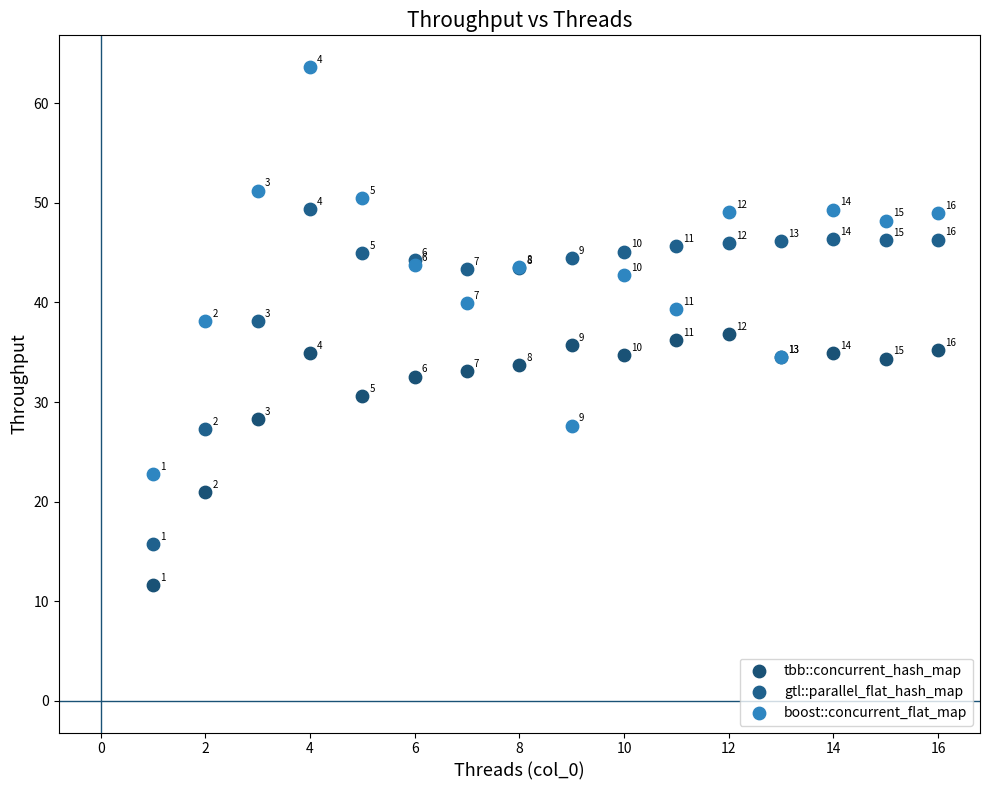

What are all the series names shown in the legend?

tbb::concurrent_hash_map, gtl::parallel_flat_hash_map, boost::concurrent_flat_map